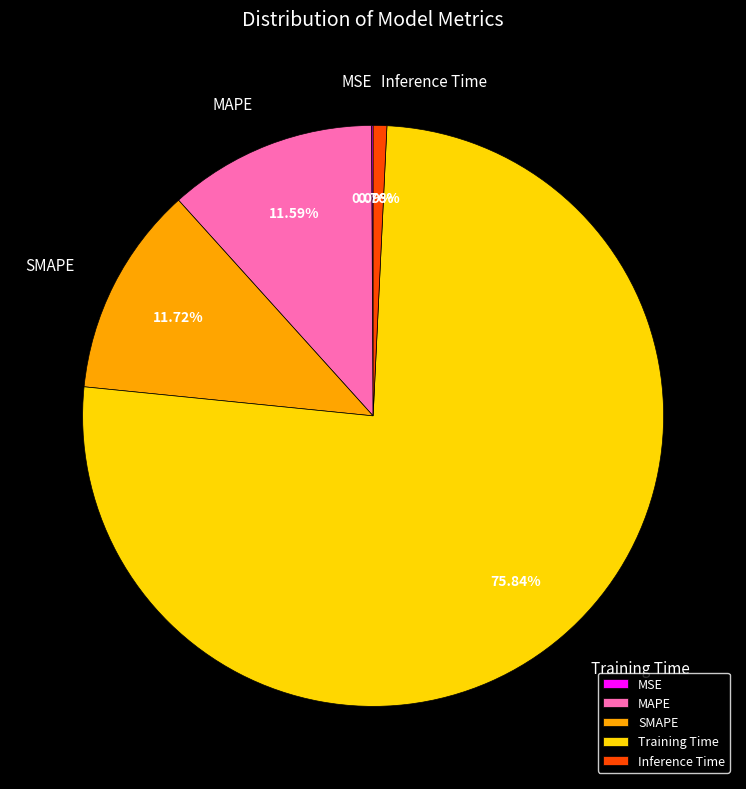

Is the sum of Training Time and MAPE greater than half?

Yes